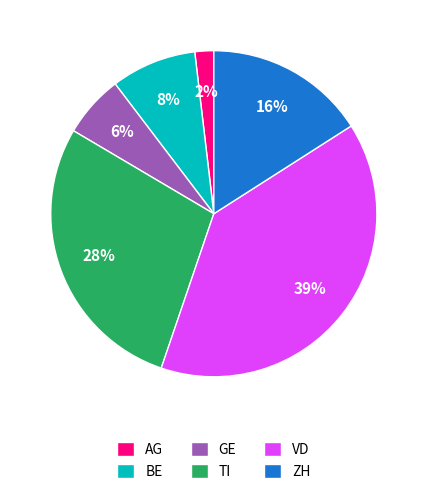

To the nearest percent, what portion does VD represent?

39%